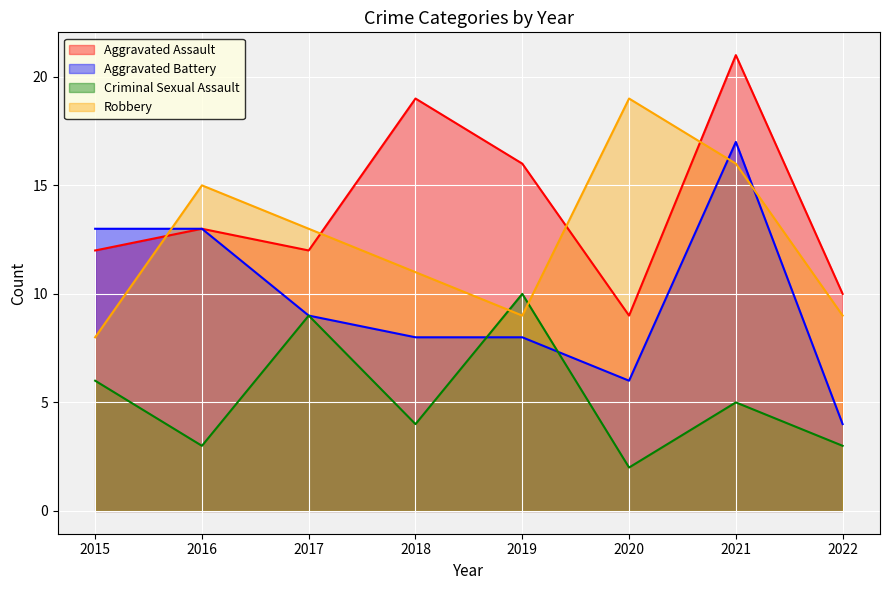

Which series has the largest range (max minus min)?

Aggravated Battery